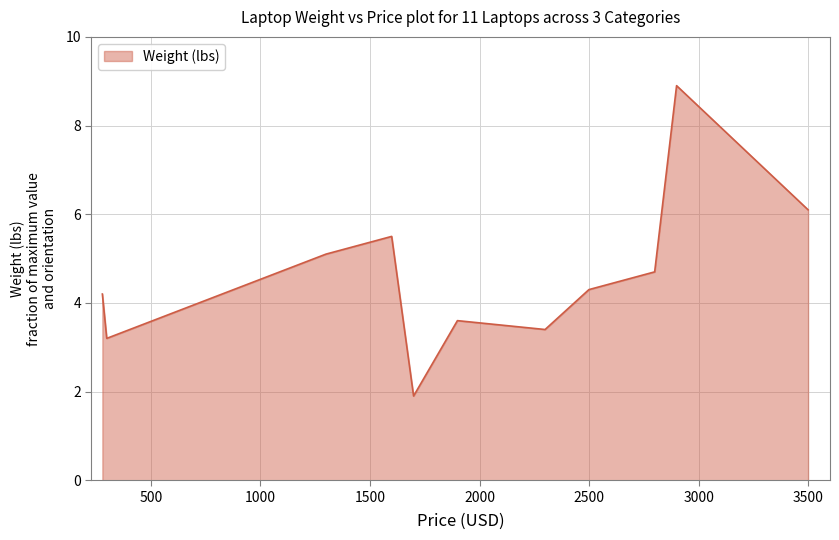

What is the maximum value shown in the chart?

8.9